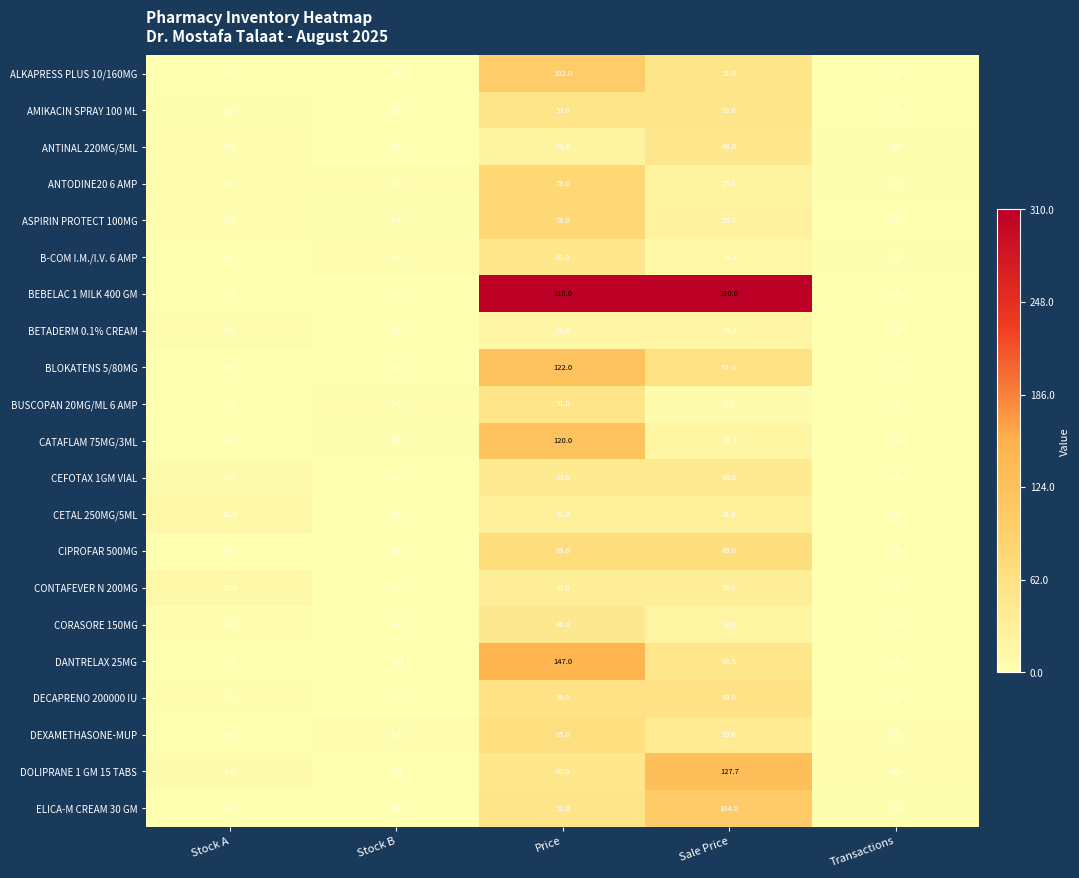

What is the approximate value of CORASORE 150MG at Stock A?

3.0